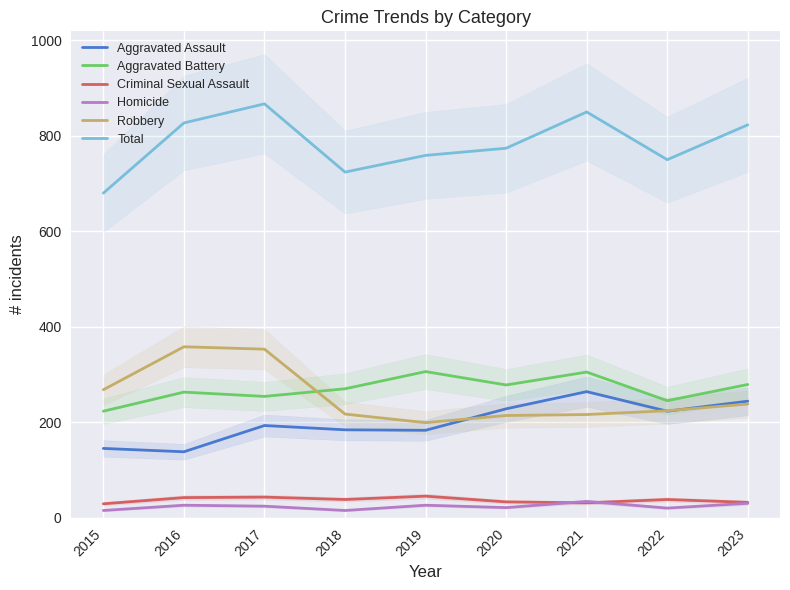

How many values in the Aggravated Battery series exceed 270?

4